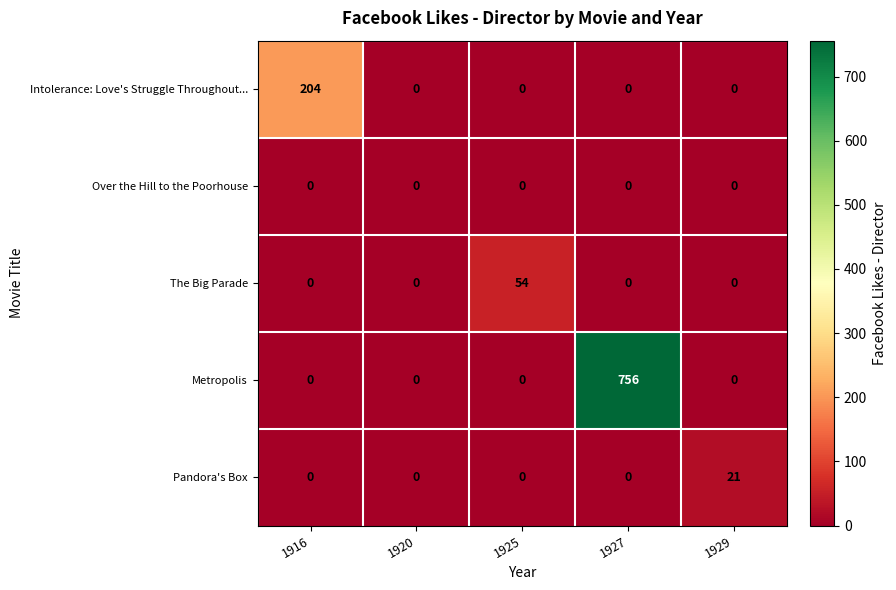

What is the sum of all Intolerance: Love's Struggle Throughout... values?

204